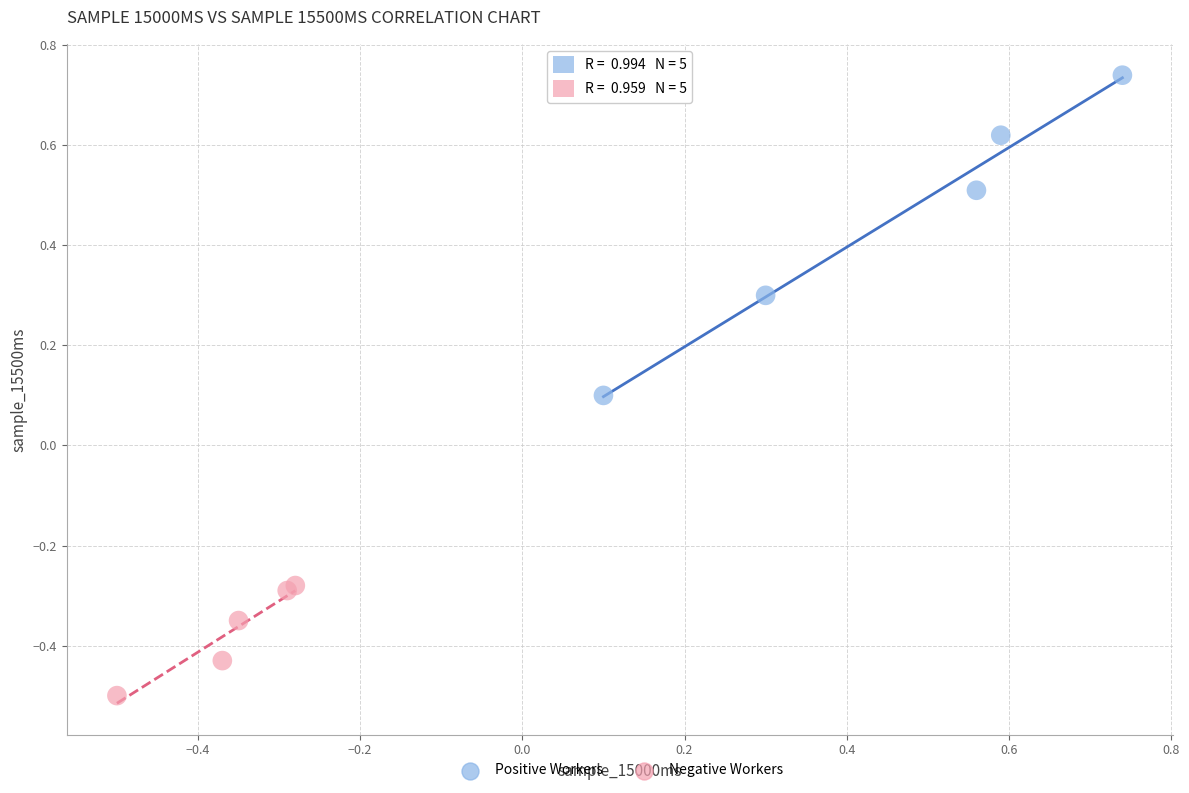

Which series has the widest spread of Y values?

Positive Workers